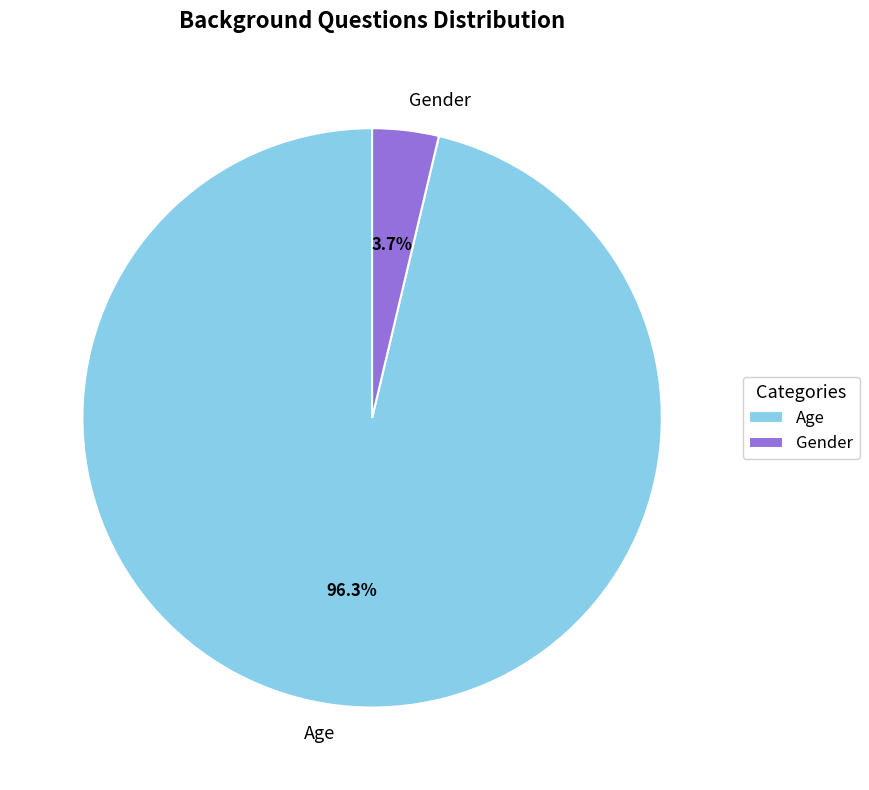

To the nearest percent, what portion does Age represent?

96%